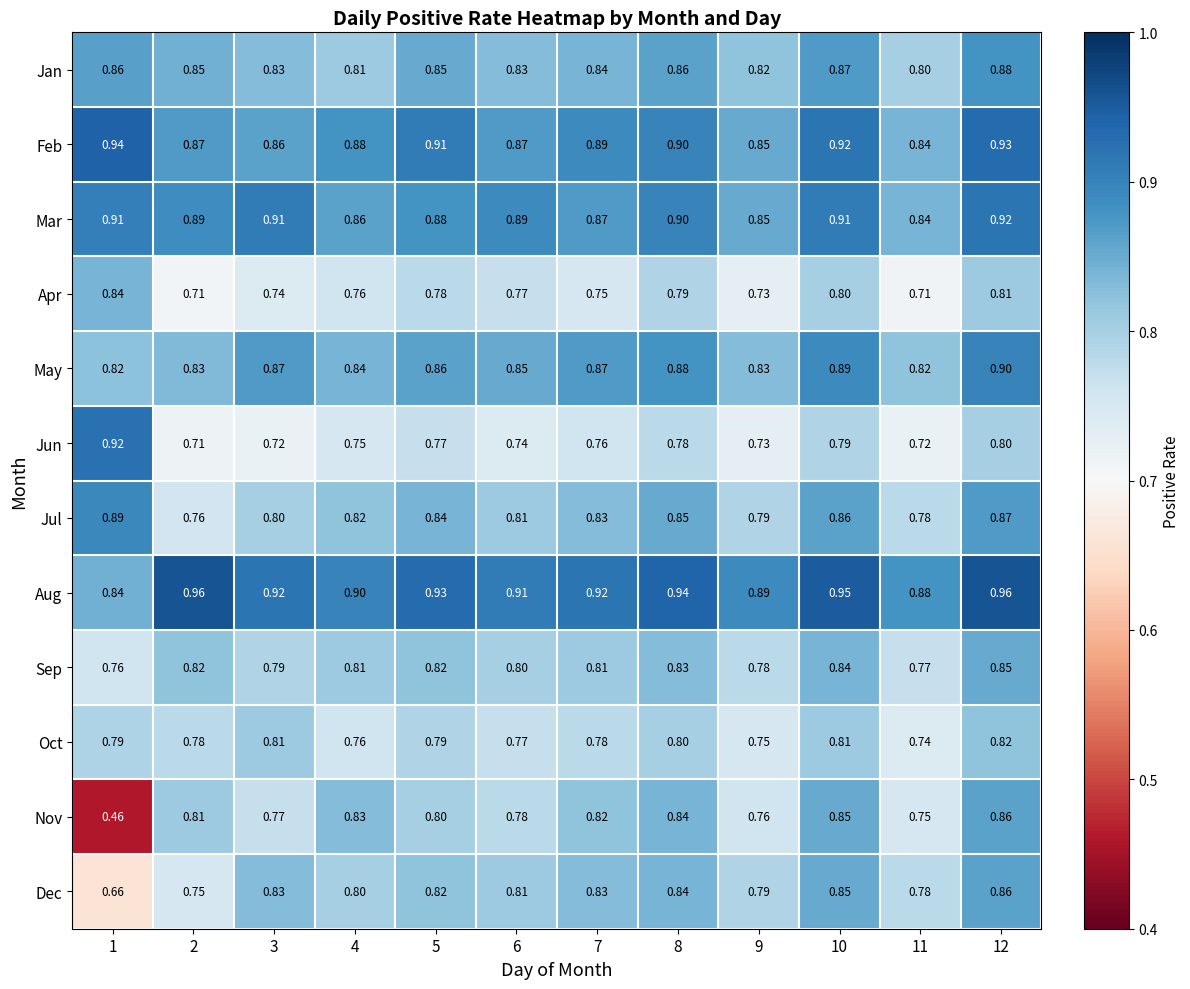

Which series has the largest total across all categories?

Aug